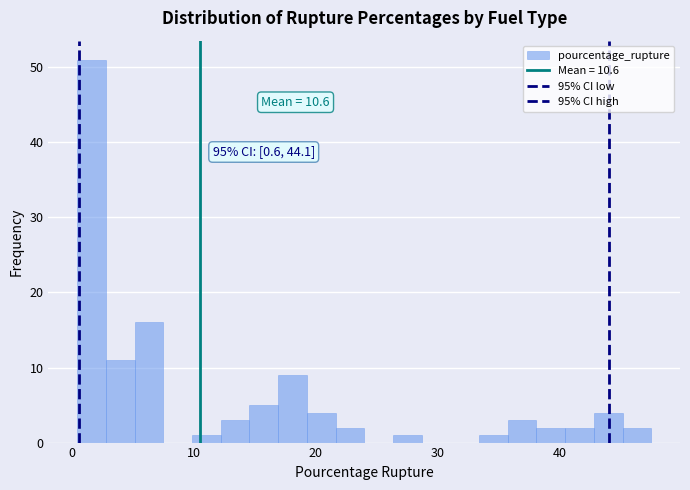

Around what value on the x-axis is the tallest bar? Give the approximate position of its centre, as read against the axis.

2